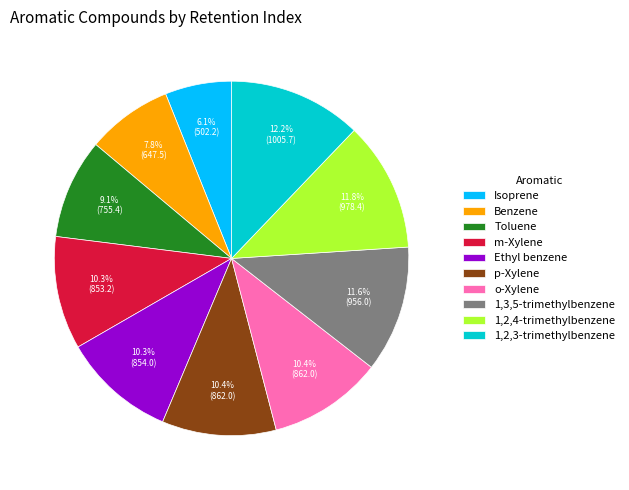

What is the ratio of the value at Toluene to the value at Isoprene?

1.5